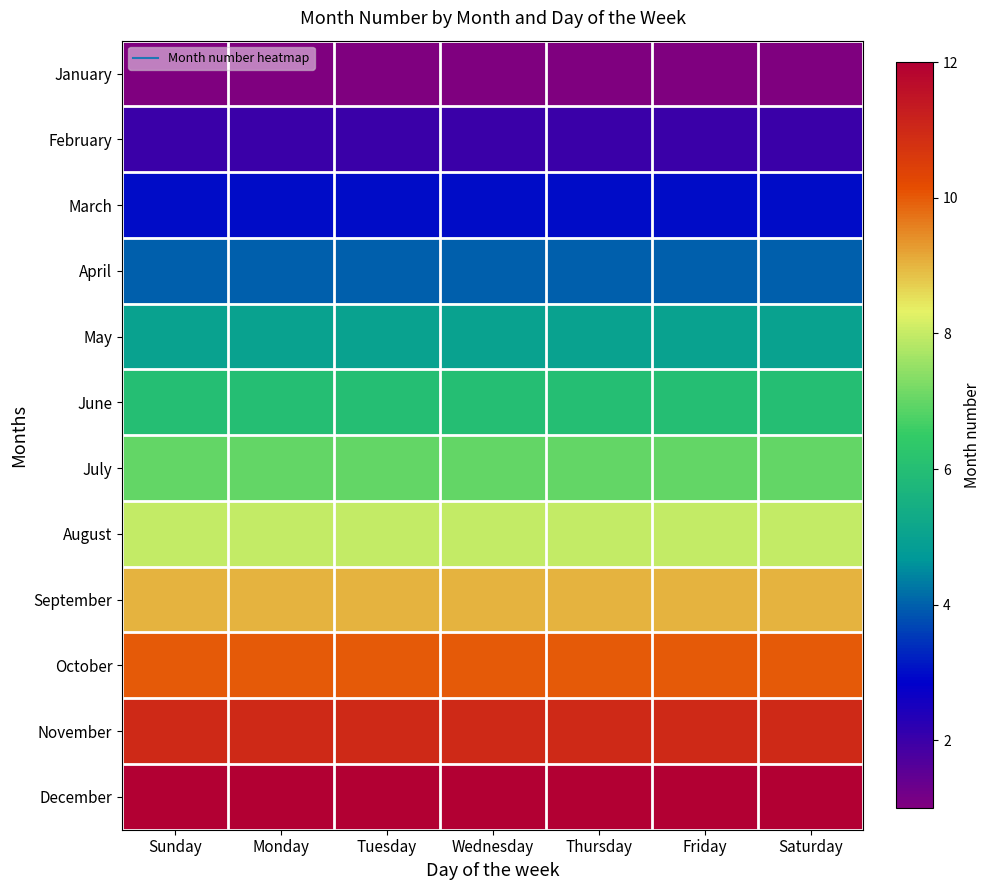

Reading left to right, what are all the values shown in this chart?

January: Sunday=1	Monday=1	Tuesday=1	Wednesday=1	Thursday=1	Friday=1	Saturday=1
February: Sunday=2	Monday=2	Tuesday=2	Wednesday=2	Thursday=2	Friday=2	Saturday=2
March: Sunday=3	Monday=3	Tuesday=3	Wednesday=3	Thursday=3	Friday=3	Saturday=3
April: Sunday=4	Monday=4	Tuesday=4	Wednesday=4	Thursday=4	Friday=4	Saturday=4
May: Sunday=5	Monday=5	Tuesday=5	Wednesday=5	Thursday=5	Friday=5	Saturday=5
June: Sunday=6	Monday=6	Tuesday=6	Wednesday=6	Thursday=6	Friday=6	Saturday=6
July: Sunday=7	Monday=7	Tuesday=7	Wednesday=7	Thursday=7	Friday=7	Saturday=7
August: Sunday=8	Monday=8	Tuesday=8	Wednesday=8	Thursday=8	Friday=8	Saturday=8
September: Sunday=9	Monday=9	Tuesday=9	Wednesday=9	Thursday=9	Friday=9	Saturday=9
October: Sunday=10	Monday=10	Tuesday=10	Wednesday=10	Thursday=10	Friday=10	Saturday=10
November: Sunday=11	Monday=11	Tuesday=11	Wednesday=11	Thursday=11	Friday=11	Saturday=11
December: Sunday=12	Monday=12	Tuesday=12	Wednesday=12	Thursday=12	Friday=12	Saturday=12